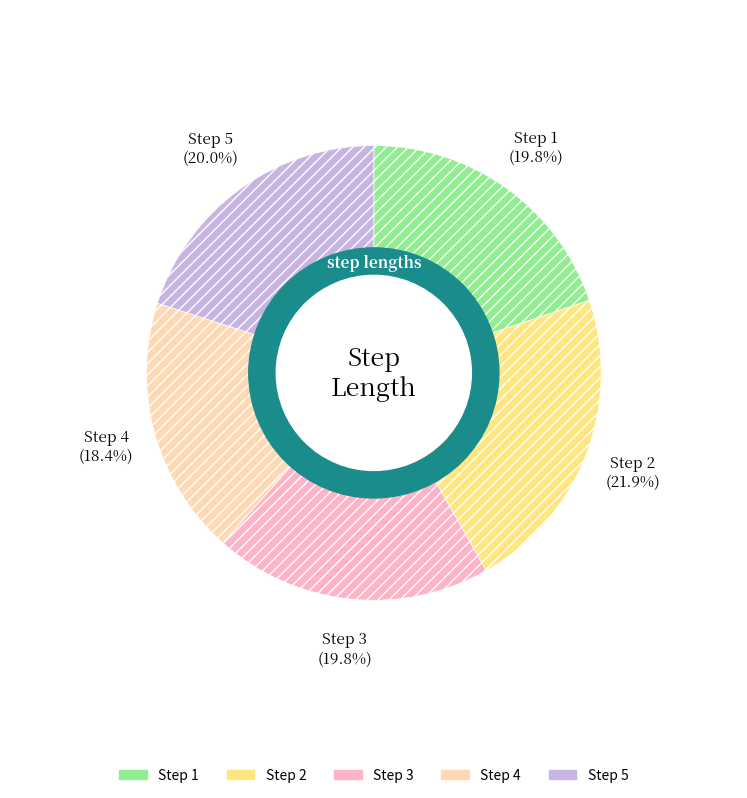

Does any single category account for the majority?

No